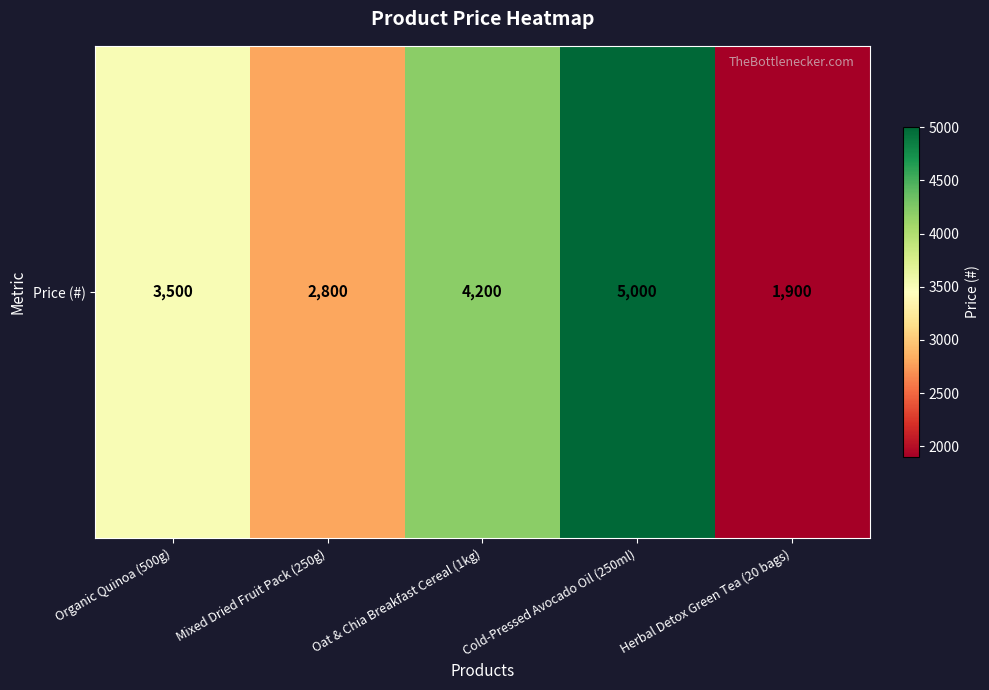

Where does the data first go above 3500?

Oat & Chia Breakfast Cereal (1kg)